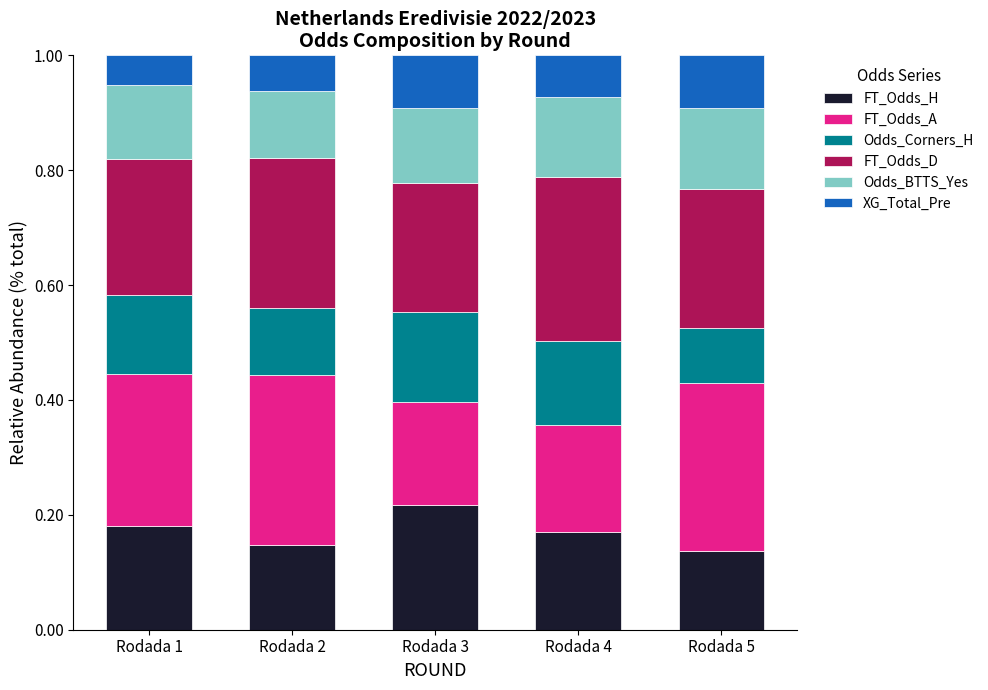

How many FT_Odds_H values are between 0 and 1?

5